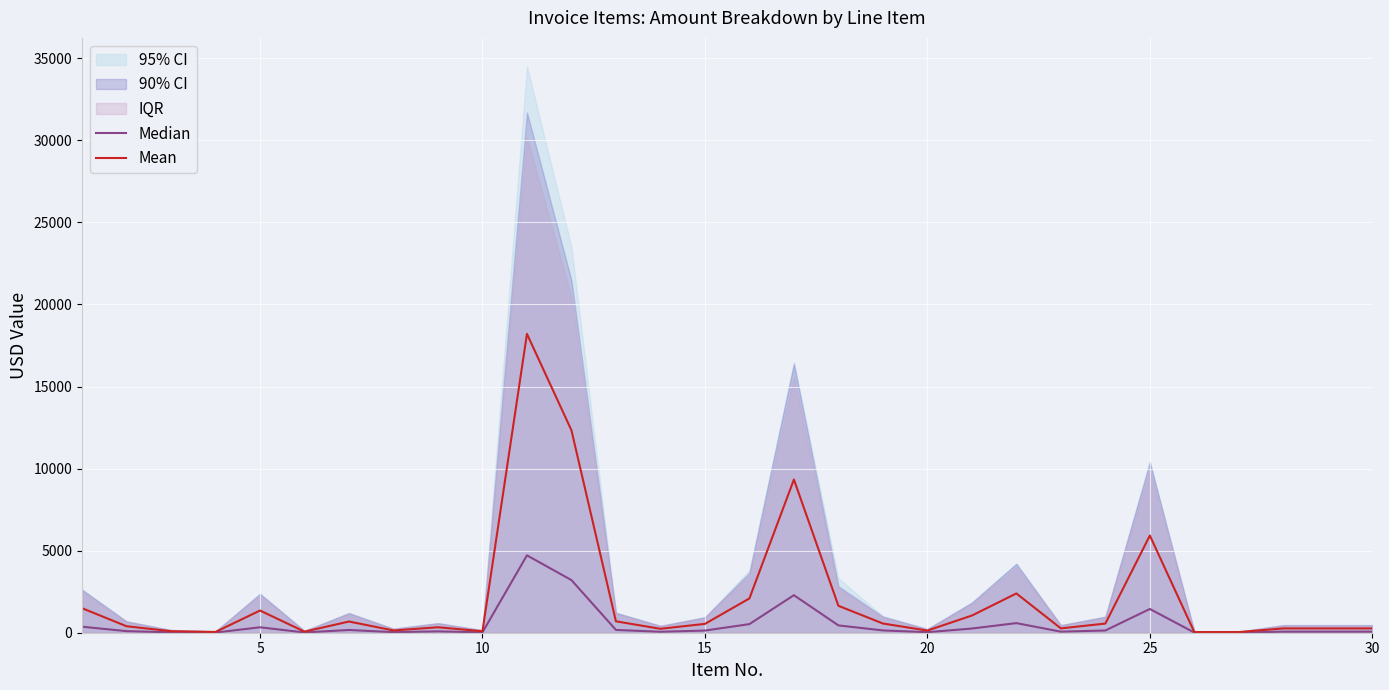

How many data points in Mean are above 538?

15